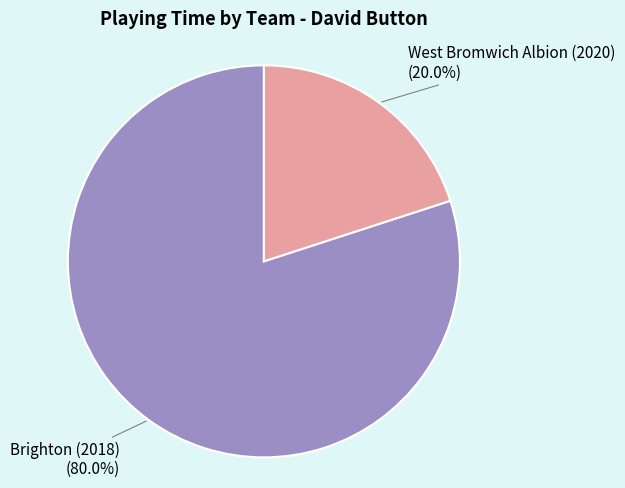

Which has a higher value, West Bromwich Albion (2020) or Brighton (2018)?

Brighton (2018)